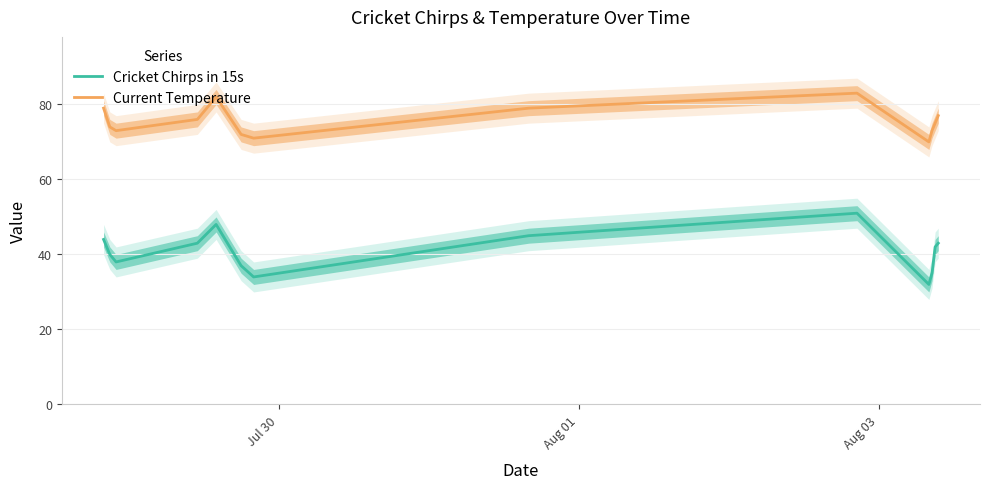

True or false: Cricket Chirps in 15s and Current Temperature cross at least once.

False